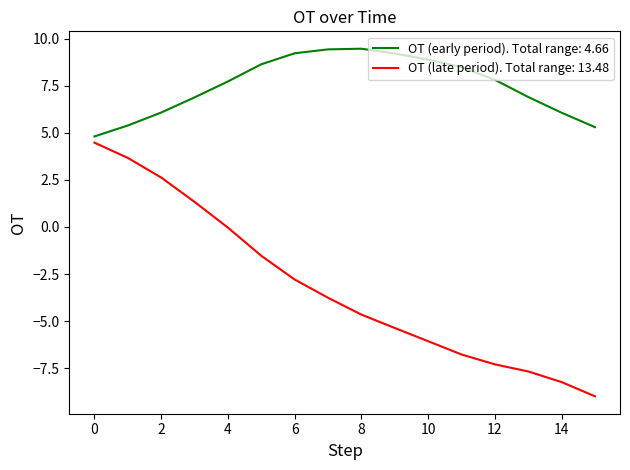

Which series has the largest total across all categories?

OT (early period). Total range: 4.66